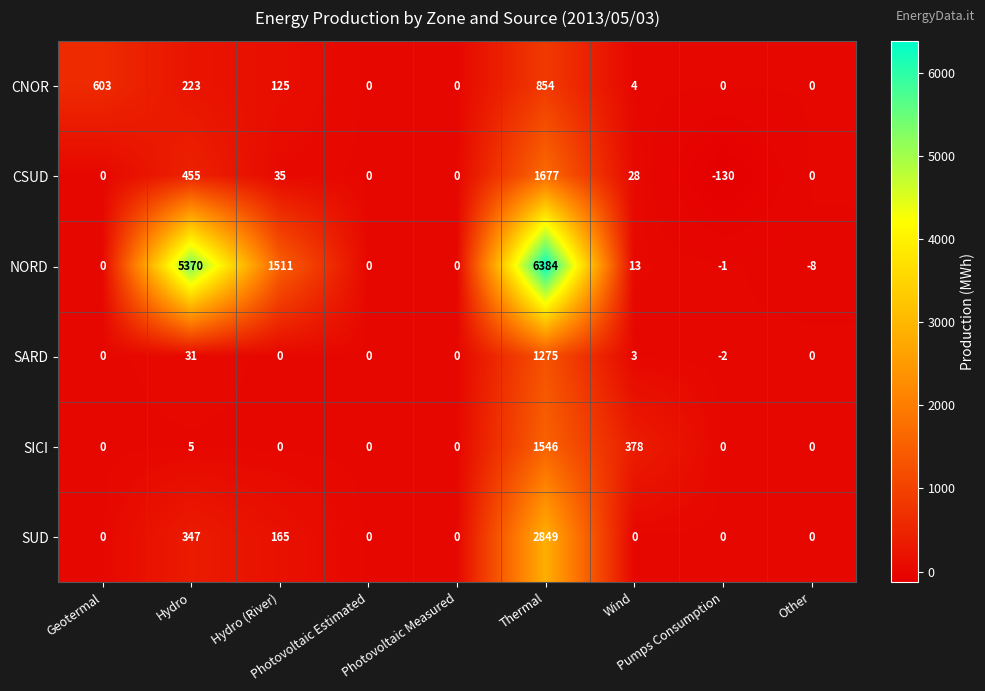

Which series has the largest total across all categories?

NORD